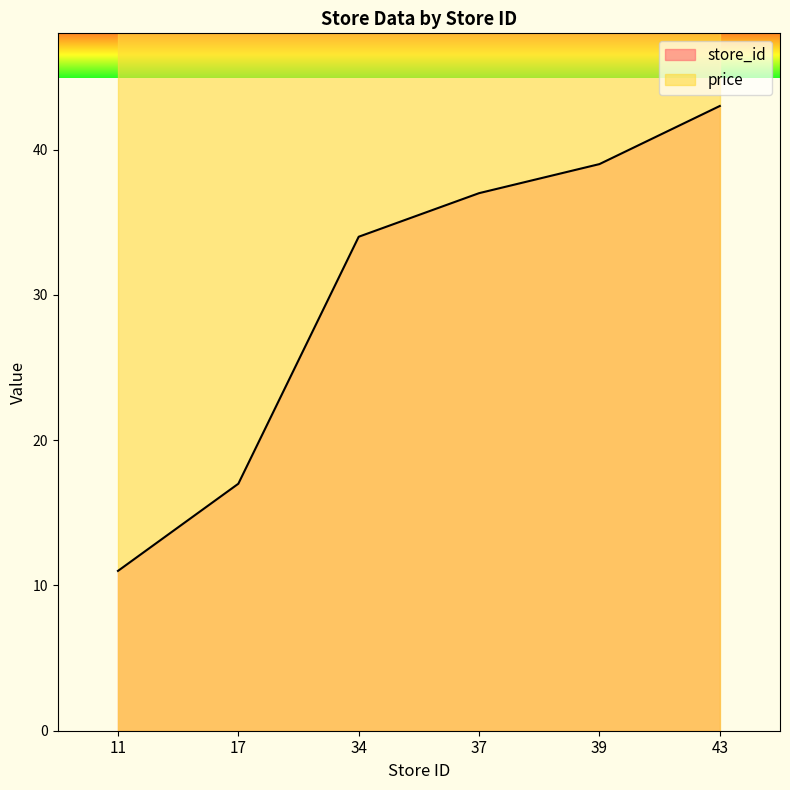

How many values exceed 37?

2